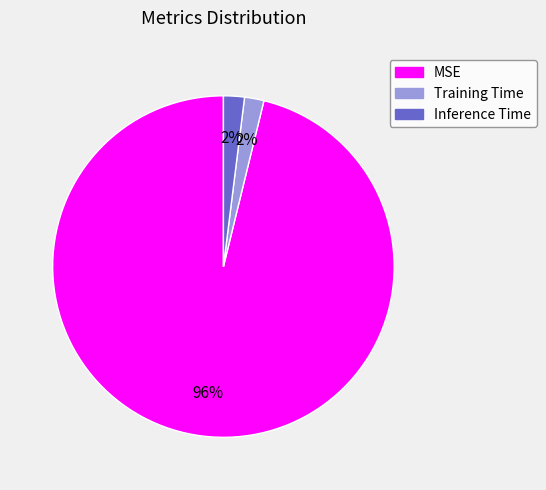

To the nearest percent, what is the average slice percentage?

33%